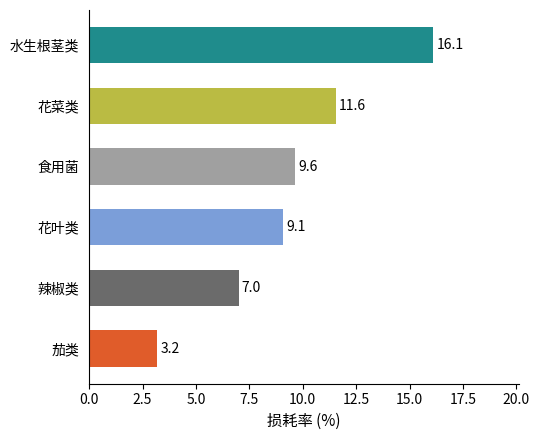

Rank the categories by value from highest to lowest.

水生根茎类, 花菜类, 食用菌, 花叶类, 辣椒类, 茄类